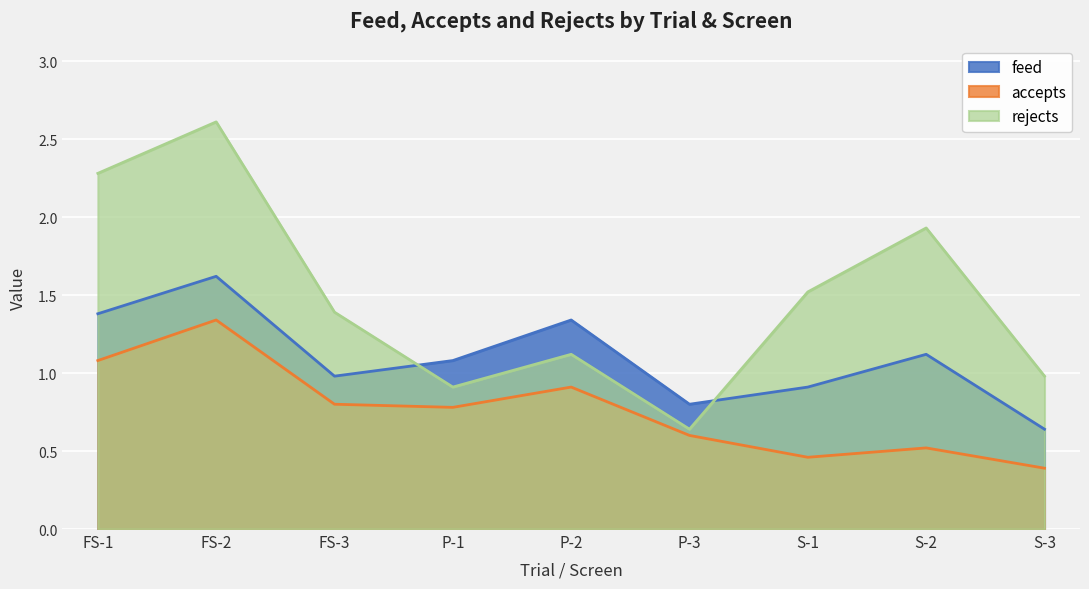

What value does the rejects series have at S-1?

1.5